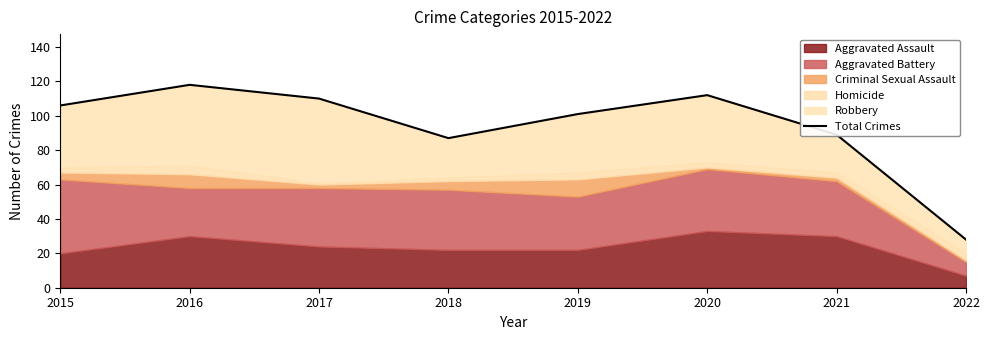

What is the value of the 7th point from the left?

89